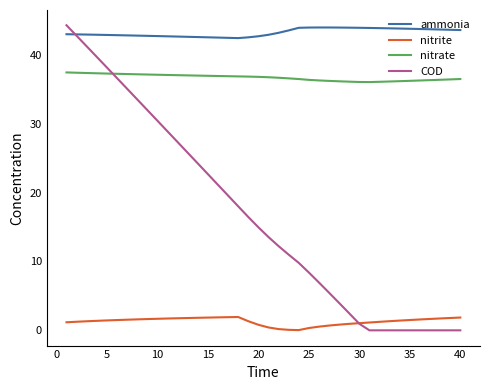

What is the lowest value of the ammonia series?

42.4